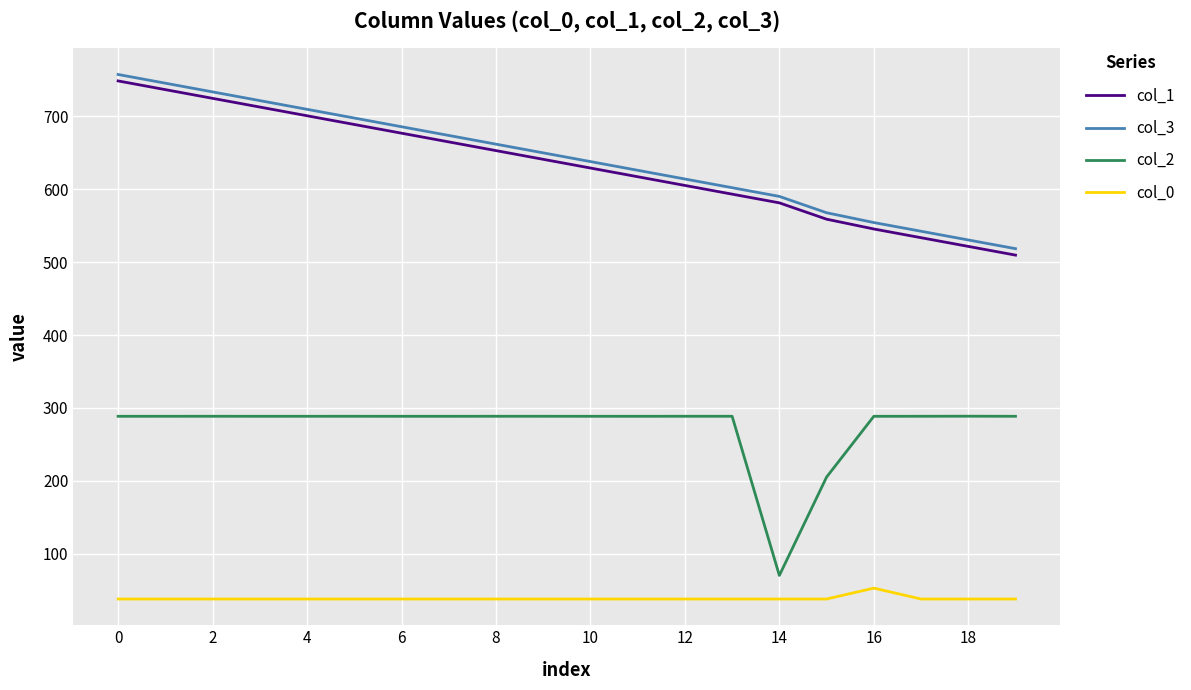

True or false: col_0 and col_1 cross at least once.

False